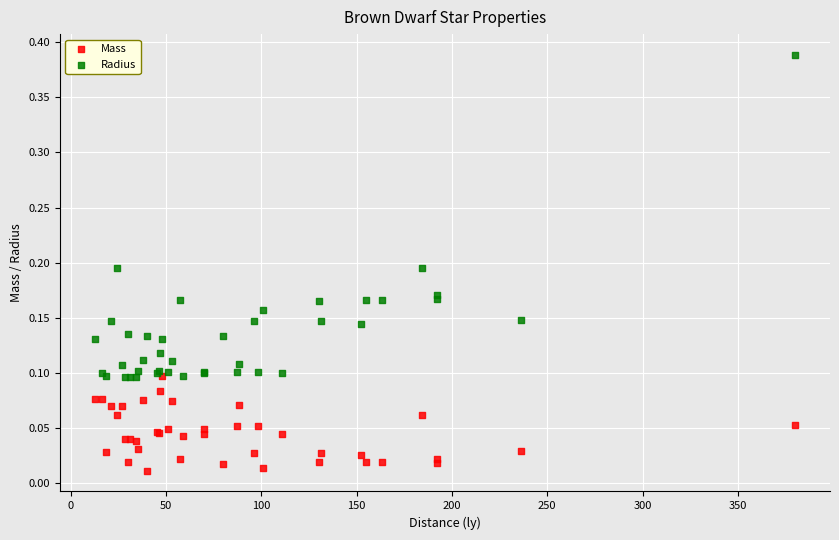

What are all the series names shown in the legend?

Mass, Radius